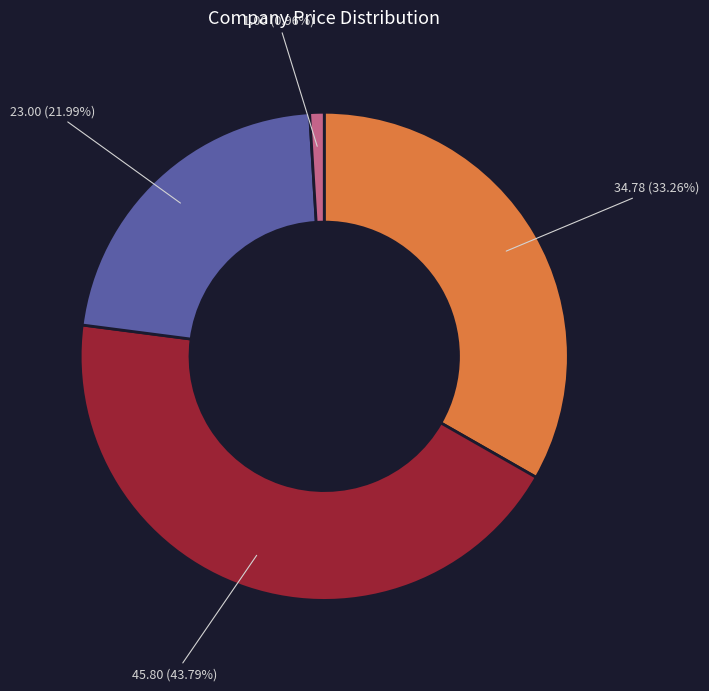

Is there any slice that represents more than half of the pie?

No